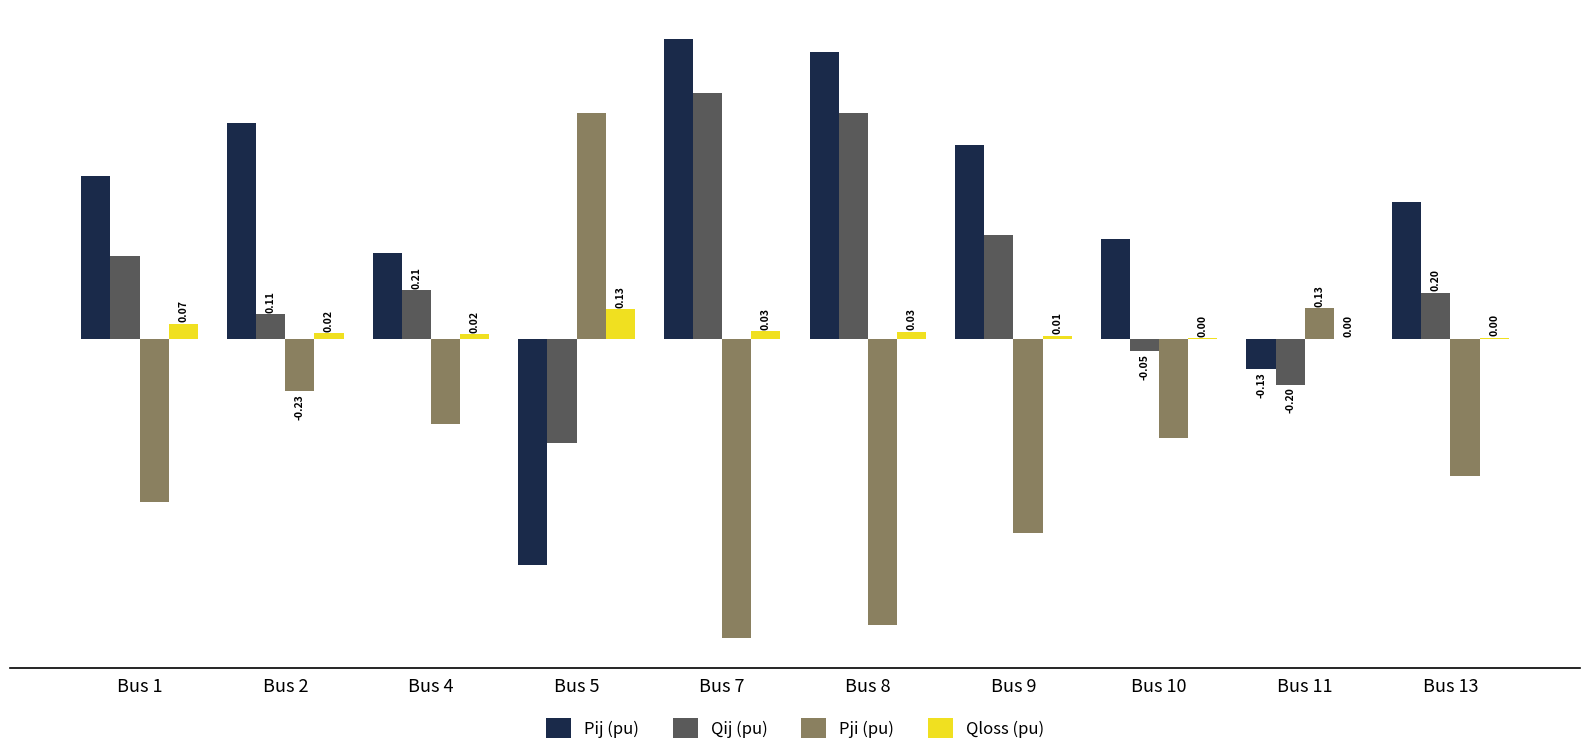

The Qloss (pu) series shows 0.0 at Bus 8. True or false?

True